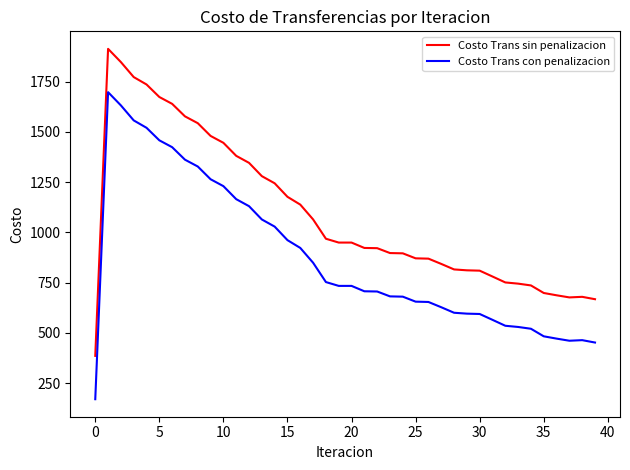

True or false: Costo Trans con penalizacion and Costo Trans sin penalizacion intersect in this chart.

False